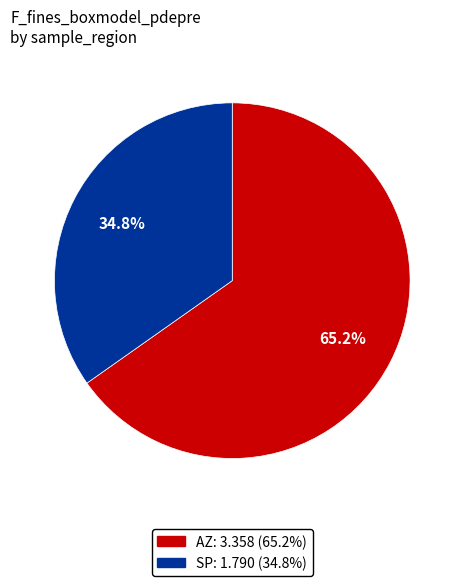

Count the number of slices in the pie.

2